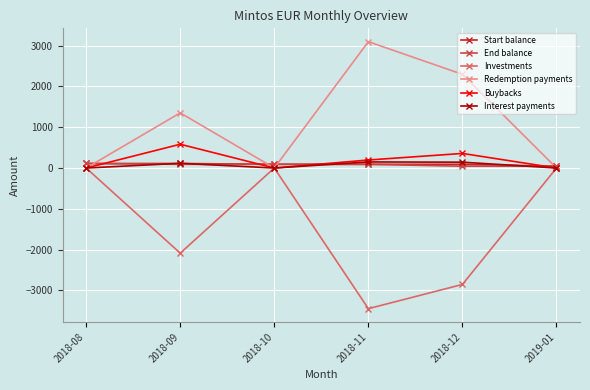

What is the maximum value shown in the chart?

3094.6